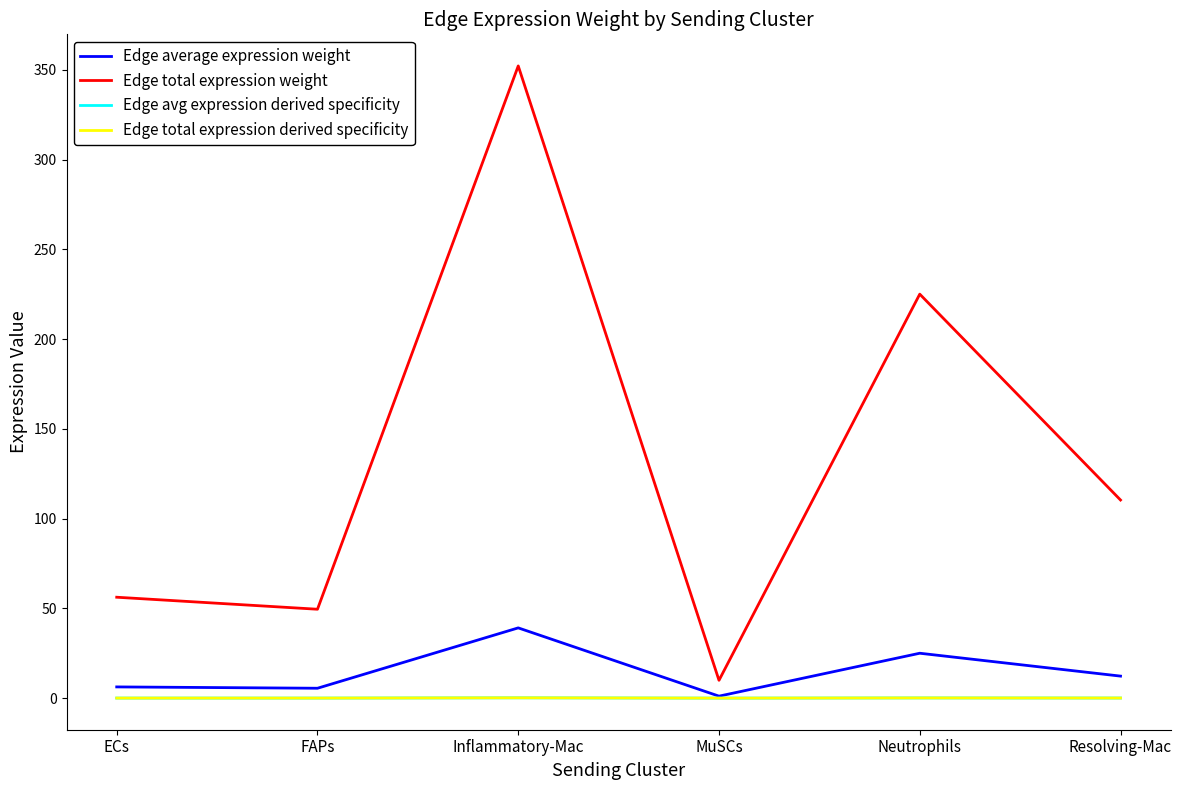

What is the sum of all Edge average expression weight values?

89.3